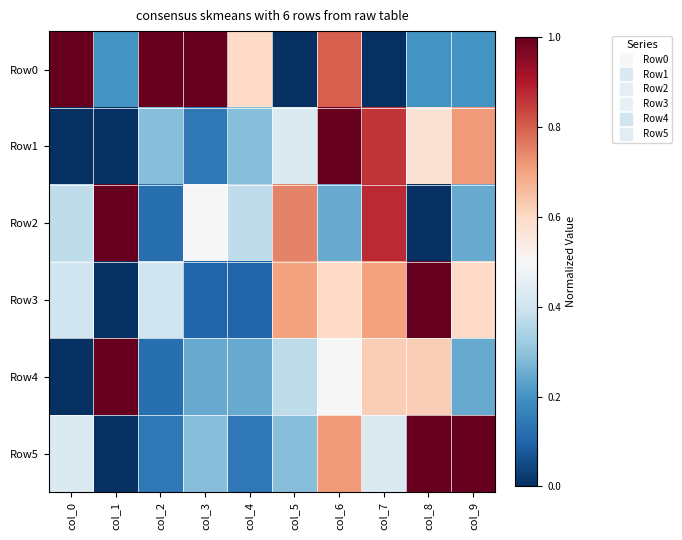

Which series has the largest total across all categories?

Row0